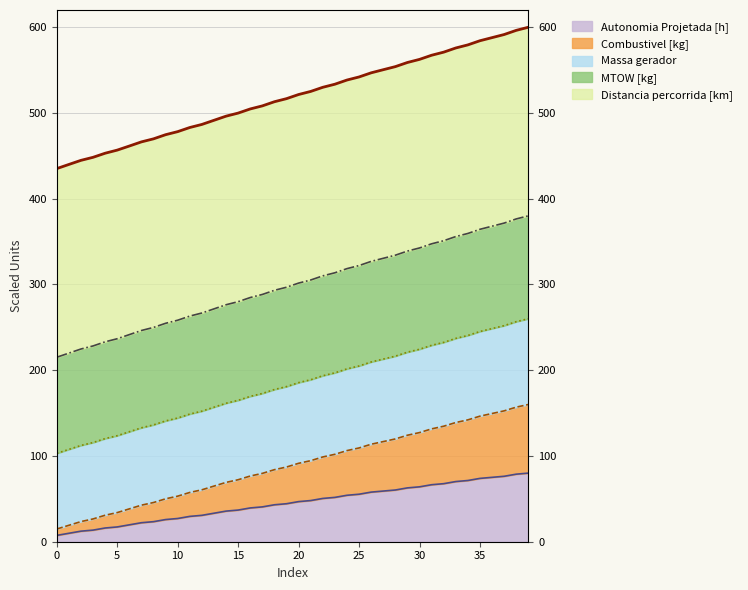

Between 23 and 28, which series saw the biggest shift?

Combustivel [kg]